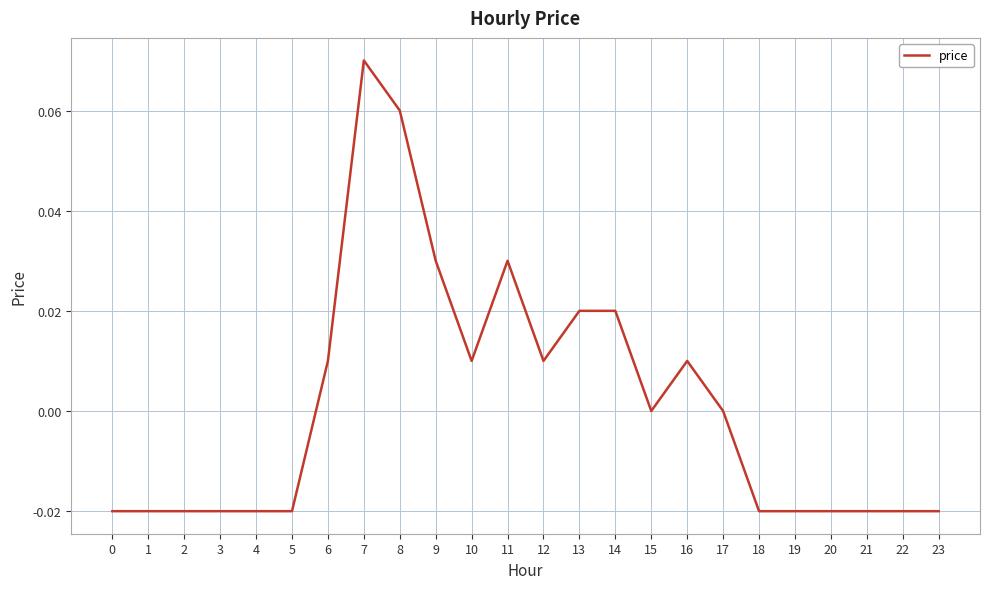

True or false: the data shows -0.0 at 1.

True